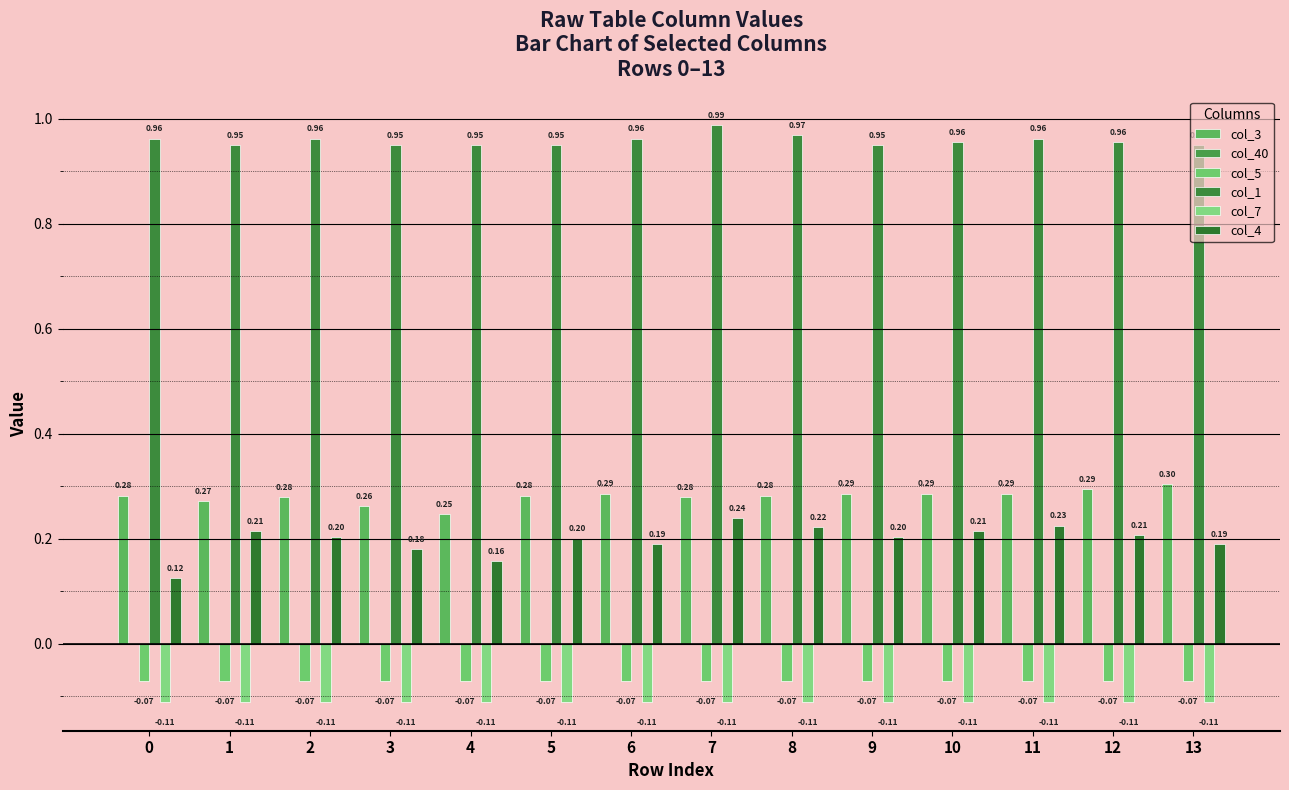

What is the minimum value for col_3?

0.2